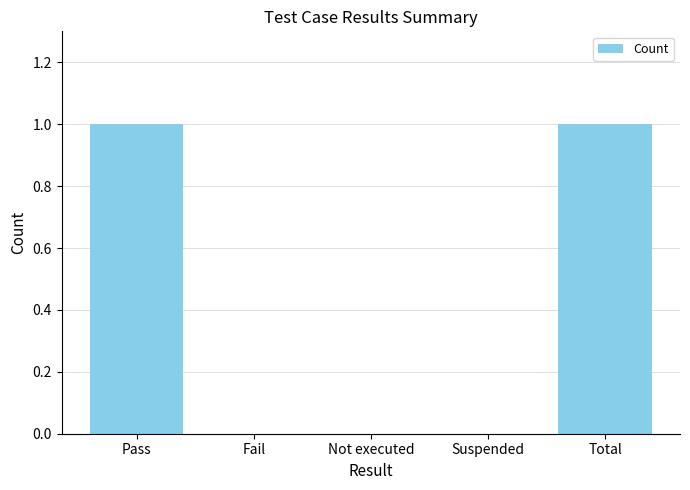

What is the sum of all values?

2